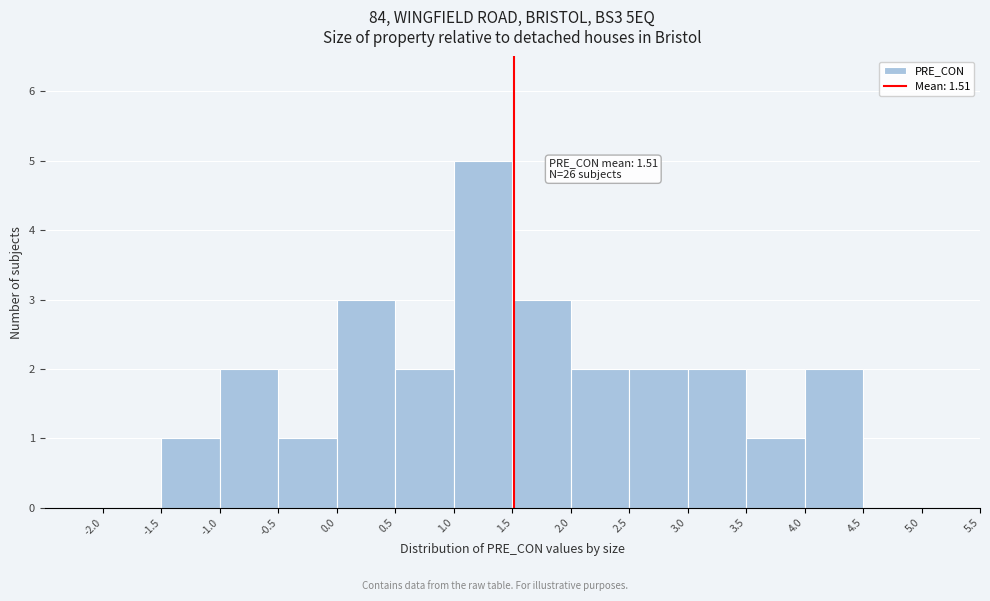

Which range on the x-axis has the tallest bar?

1.0 to 1.5